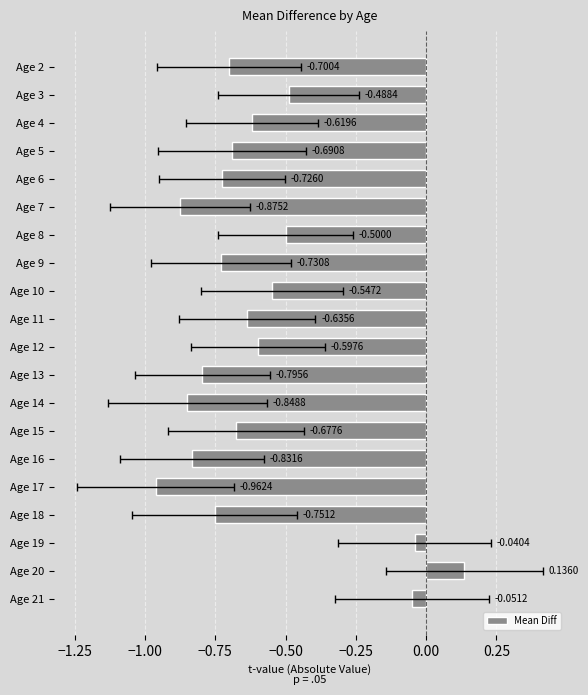

What is the value of the 16th bar from the left?

-1.0